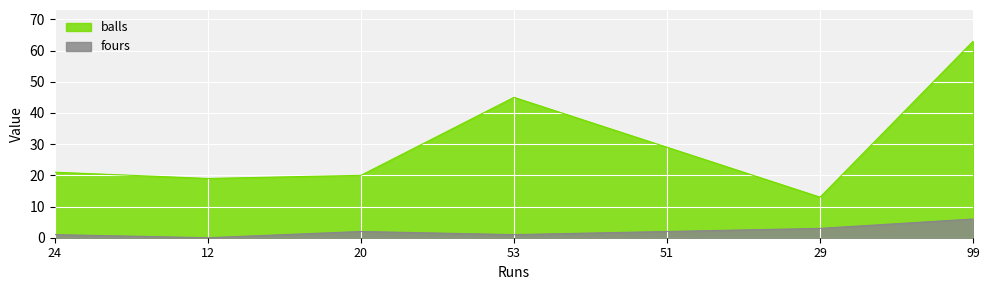

Which category has the lowest value in the balls series?

29